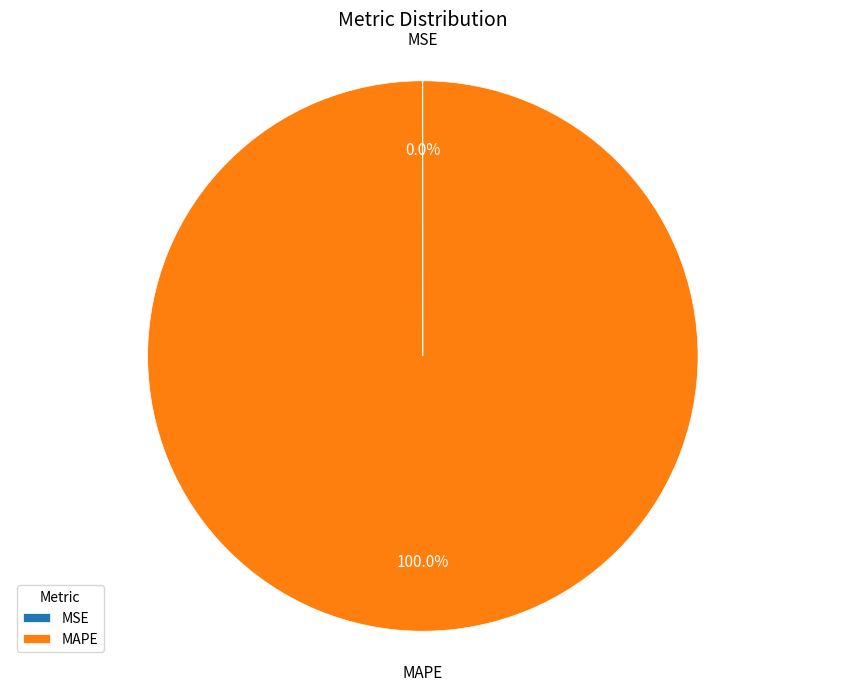

What is the majority slice?

MAPE